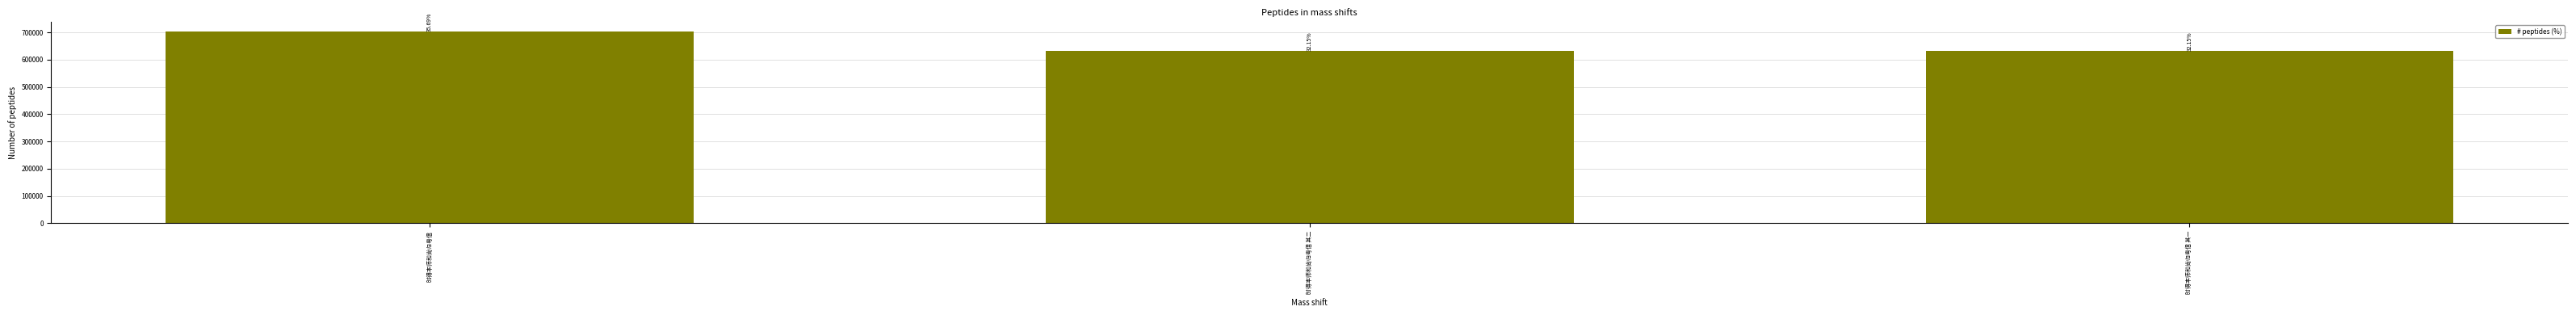

List the labels in order of value, smallest first.

时得本师和尚归粤信 其一, 时得本师和尚归粤信 其二, 时得本师和尚归粤信